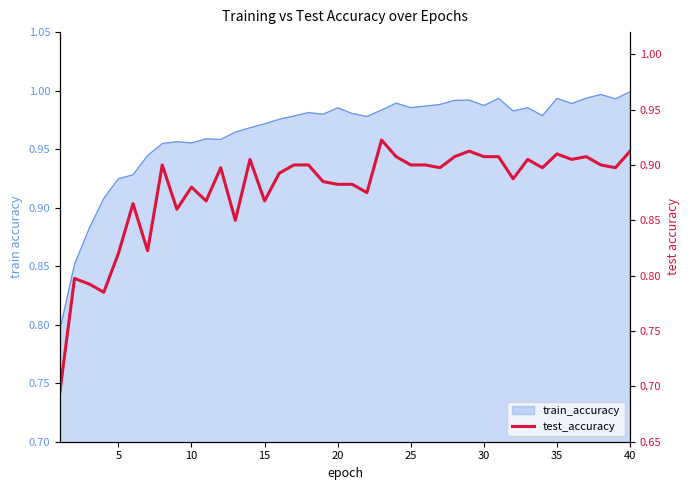

True or false: the data shows 0.9 at 35.

True